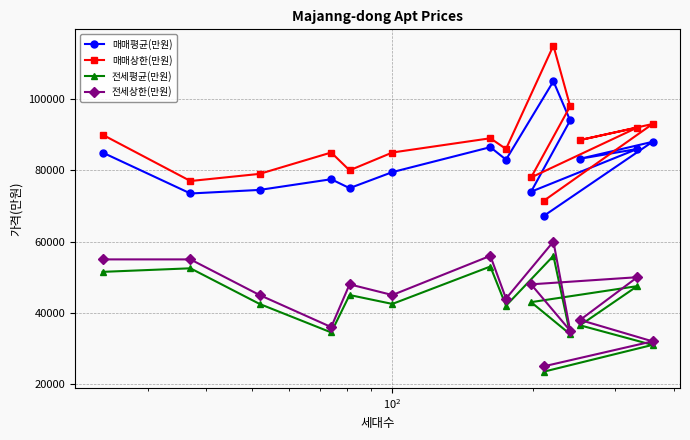

Which series has the largest total across all categories?

매매상한(만원)